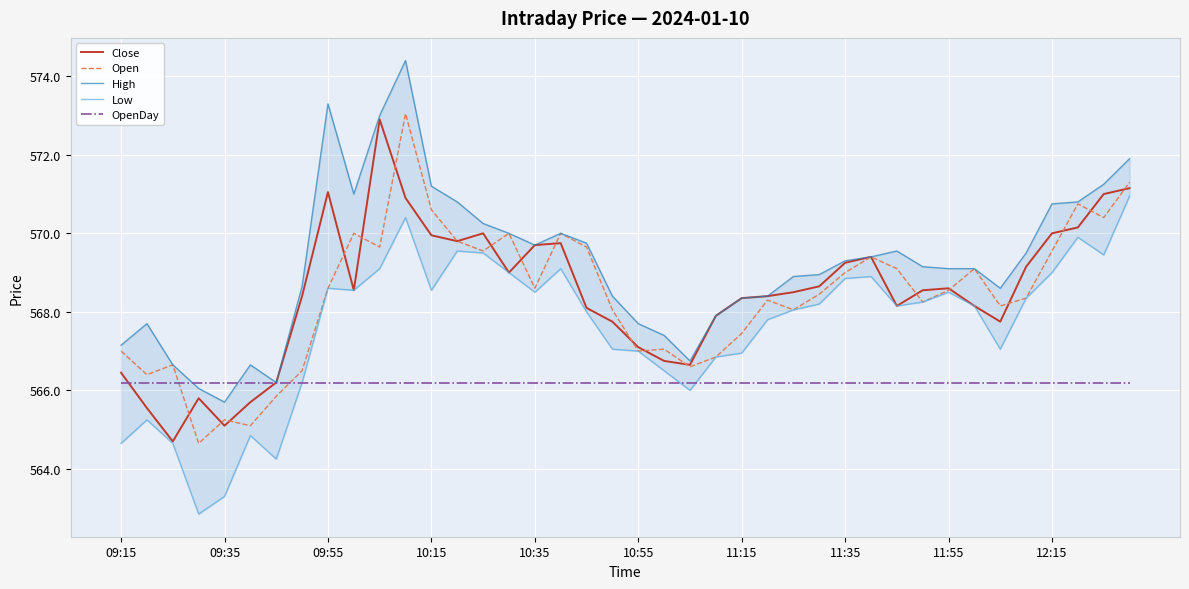

How many distinct data groups are displayed?

5